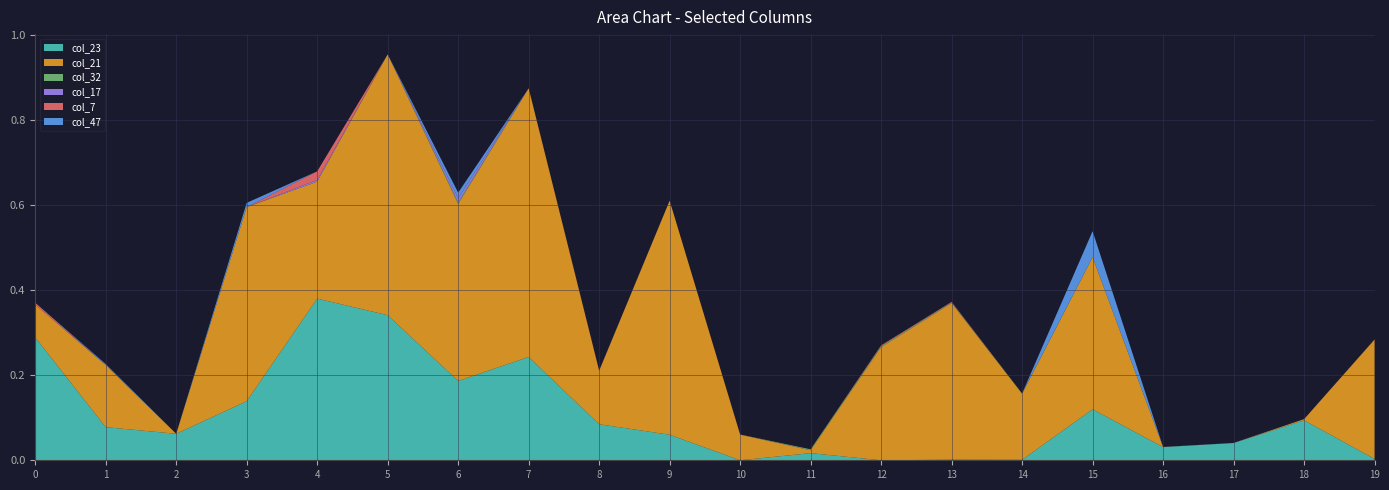

Reading right to left, extract all data points from this chart.

col_23: 0.0	0.1	0.0	0.0	0.1	0.0	0.0	0.0	0.0	0.0	0.1	0.1	0.2	0.2	0.3	0.4	0.1	0.1	0.1	0.3
col_21: 0.3	0.0	0.0	0.0	0.4	0.2	0.4	0.3	0.0	0.1	0.6	0.1	0.6	0.4	0.6	0.3	0.5	0.0	0.1	0.1
col_32: 0.0	0.0	0.0	0.0	0.0	0.0	0.0	0.0	0.0	0.0	0.0	0.0	0.0	0.0	0.0	0.0	0.0	0.0	0.0	0.0
col_17: 0.0	0.0	0.0	0.0	0.0	0.0	0.0	0.0	0.0	0.0	0.0	0.0	0.0	0.0	0.0	0.0	0.0	0.0	0.0	0.0
col_7: 0.0	0.0	0.0	0.0	0.0	0.0	0.0	0.0	0.0	0.0	0.0	0.0	0.0	0.0	0.0	0.0	0.0	0.0	0.0	0.0
col_47: 0.0	0.0	0.0	0.0	0.1	0.0	0.0	0.0	0.0	0.0	0.0	0.0	0.0	0.0	0.0	0.0	0.0	0.0	0.0	0.0